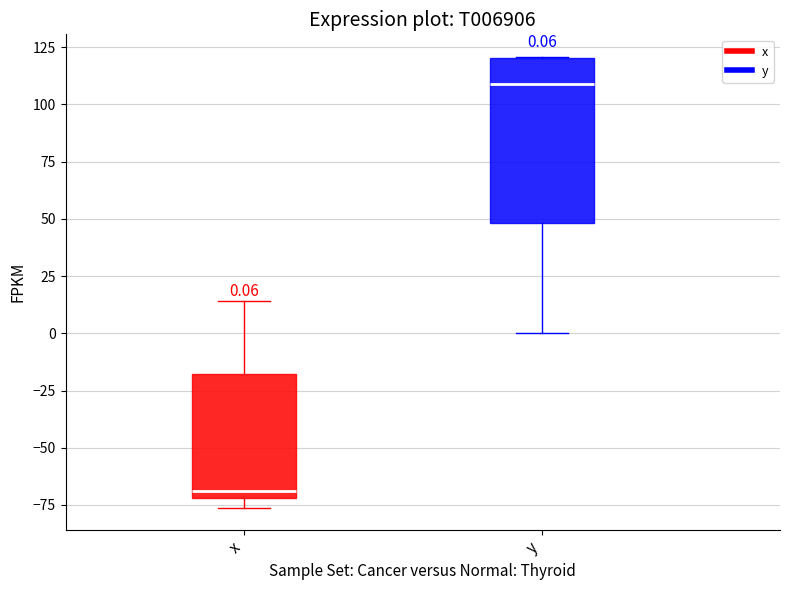

Which box is the tallest, from its lower edge to its upper edge?

y